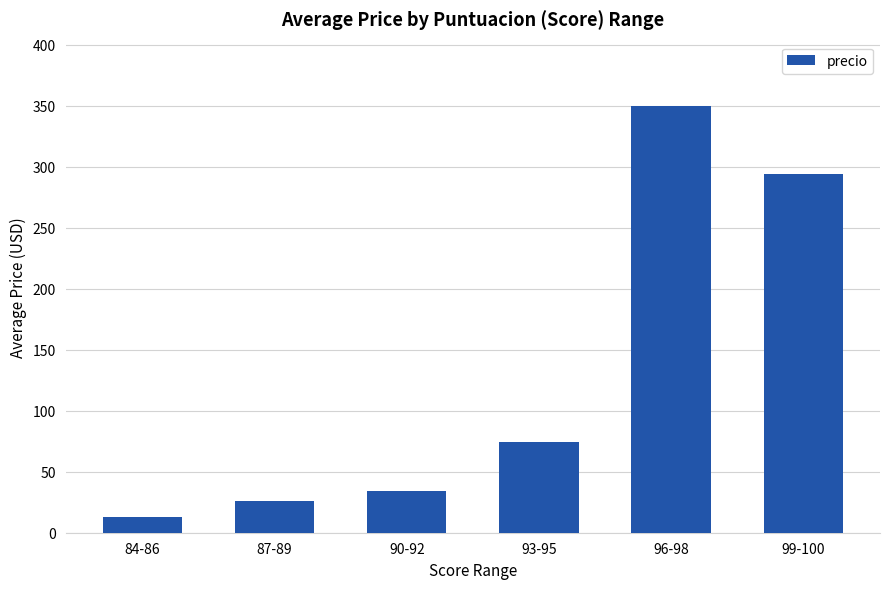

Rank the categories by value from lowest to highest.

84-86, 87-89, 90-92, 93-95, 99-100, 96-98